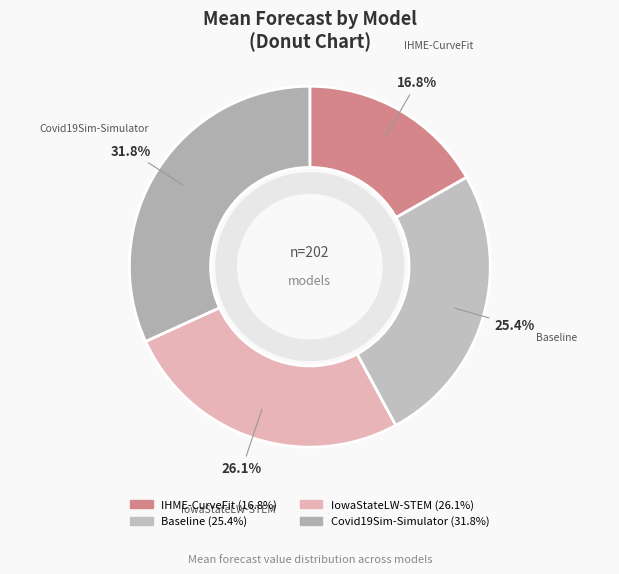

To the nearest percent, what is the difference between the largest and smallest slice percentages?

15%